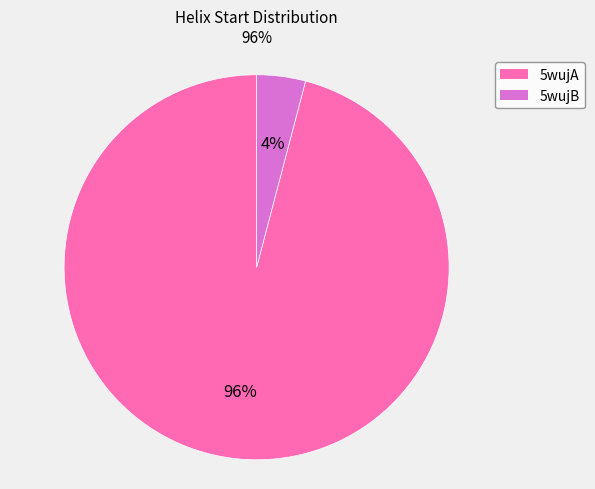

Which category has the smallest portion of the pie?

5wujB